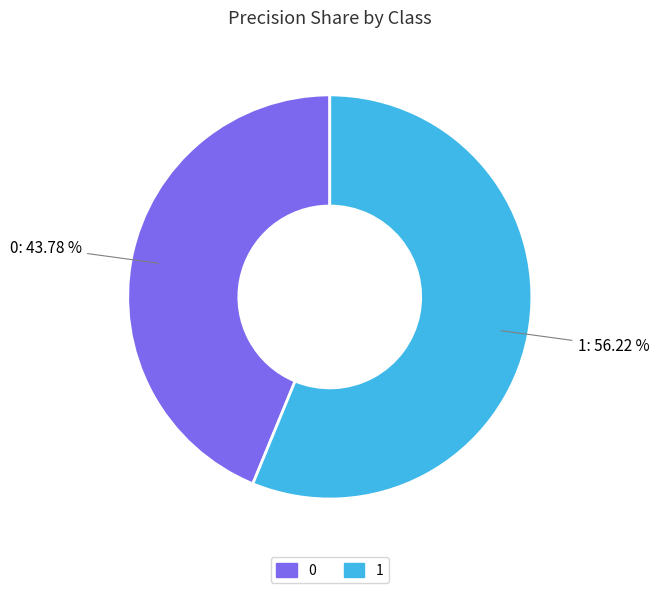

Rank the categories by value from highest to lowest.

1, 0